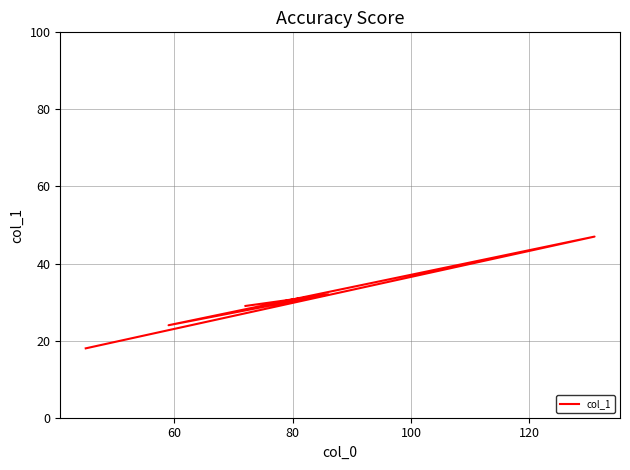

What is the difference between the second highest and second lowest values?

8